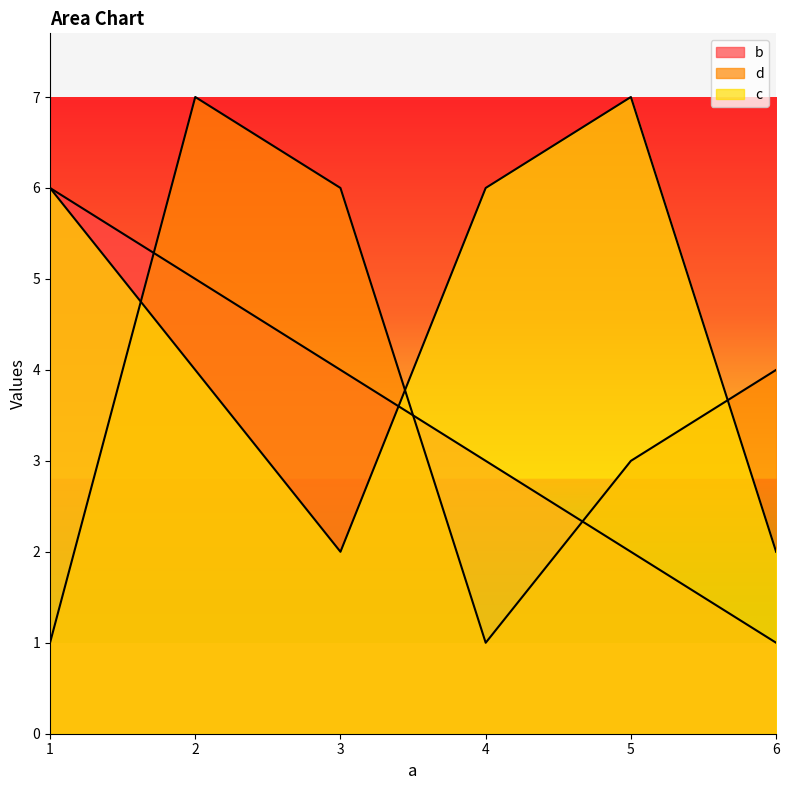

Which category has the lowest value across all series?

6